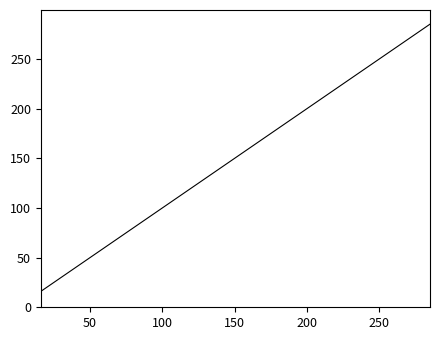

What is the minimum value shown in the chart?

15.9